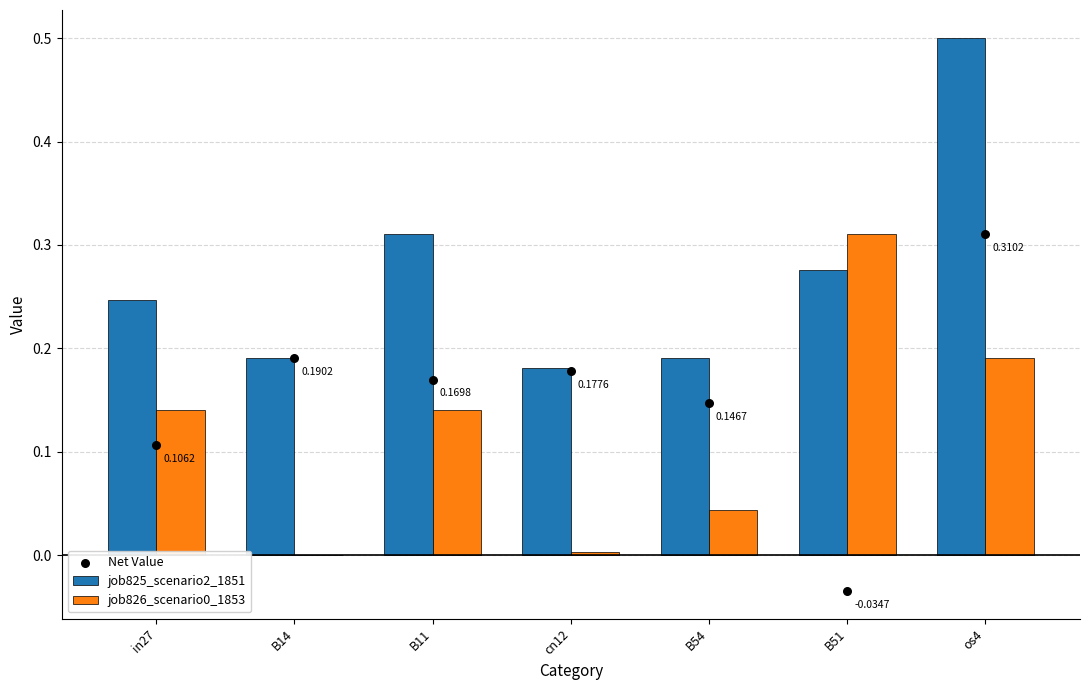

At which category is the sum across all series the highest?

os4